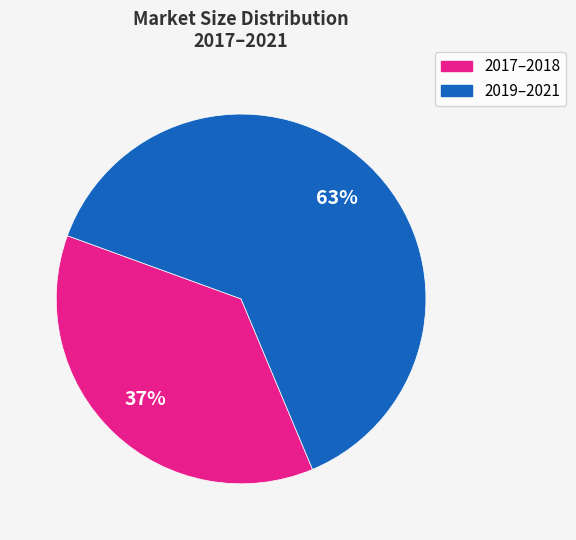

Does 2019–2021 account for over 50% of the chart?

Yes